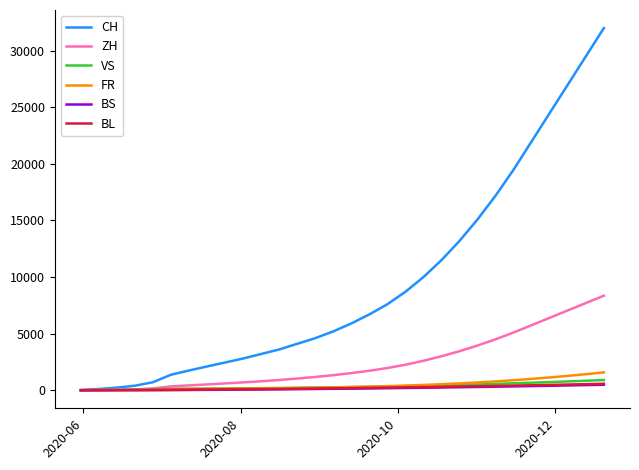

Which series has the largest total across all categories?

CH